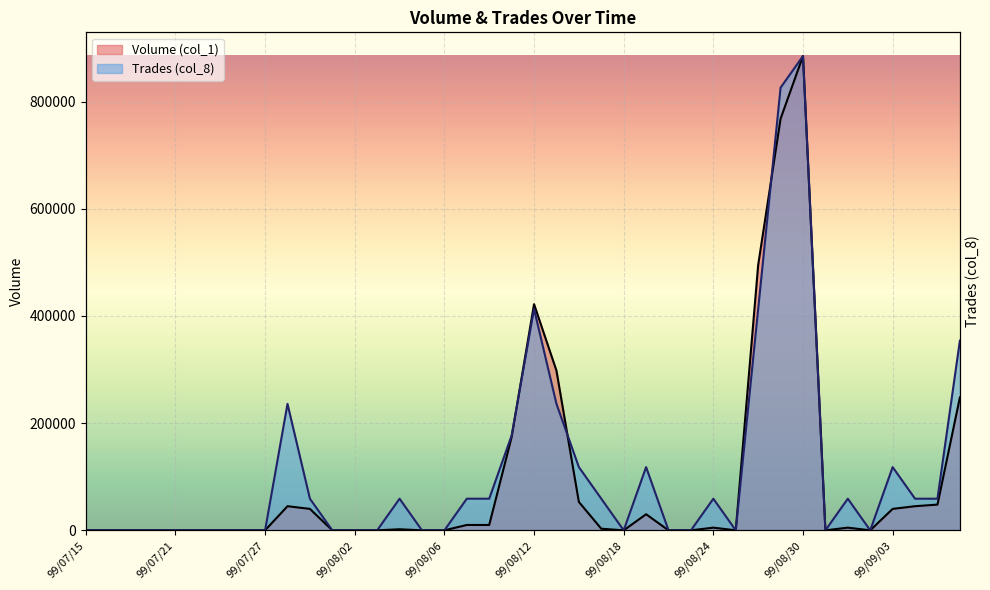

What is the label of the 2nd point from the left?

99/07/16